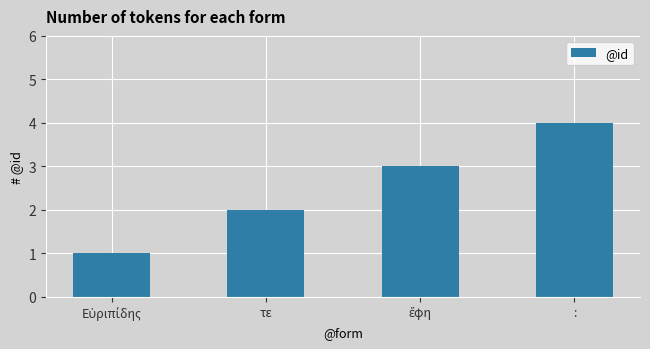

Is it true that the value at τε is 3?

False